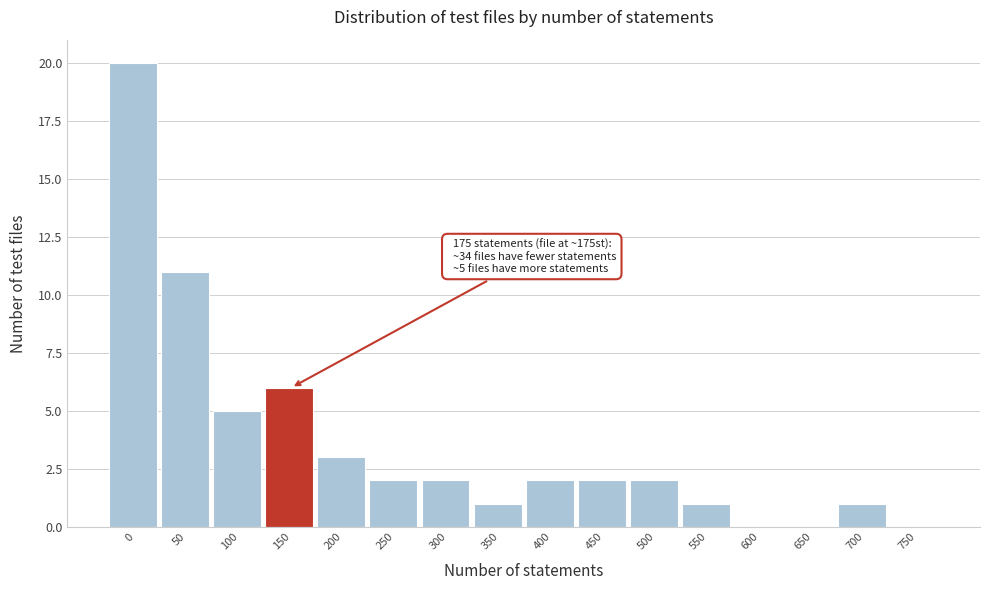

Reading left to right, extract all data points from this chart.

0=20	50=11	100=5	150=6	200=3	250=2	300=2	350=1	400=2	450=2	500=2	550=1	600=0	650=0	700=1	750=0